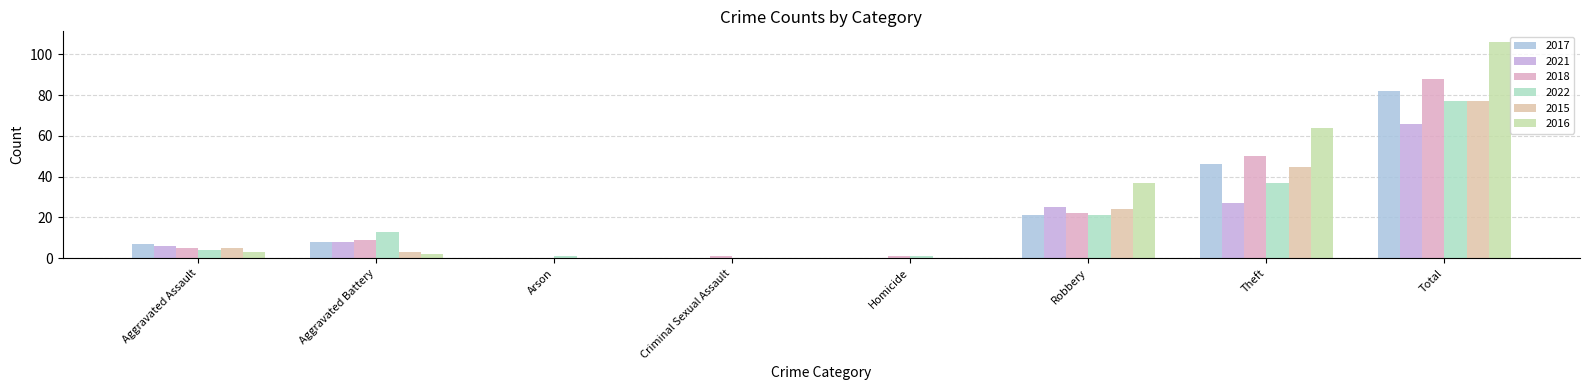

Which series has the largest range (max minus min)?

2016